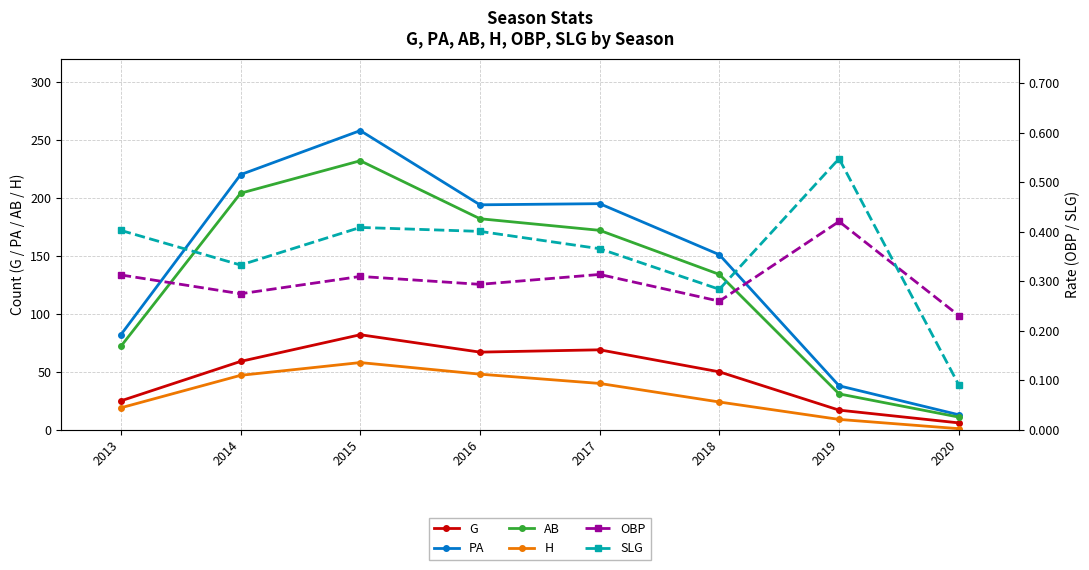

What is the lowest value of the H series?

1.0